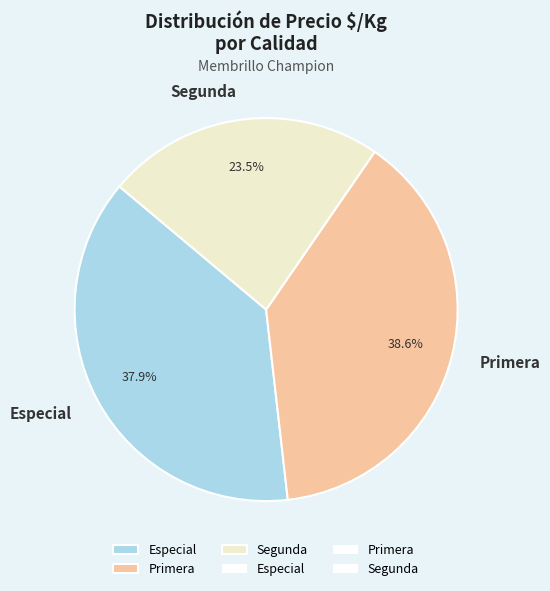

Which slice is the smallest?

Segunda